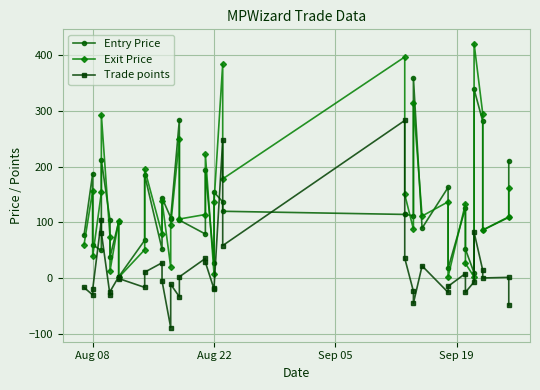

Is this an area chart (filled region under the line)?

No